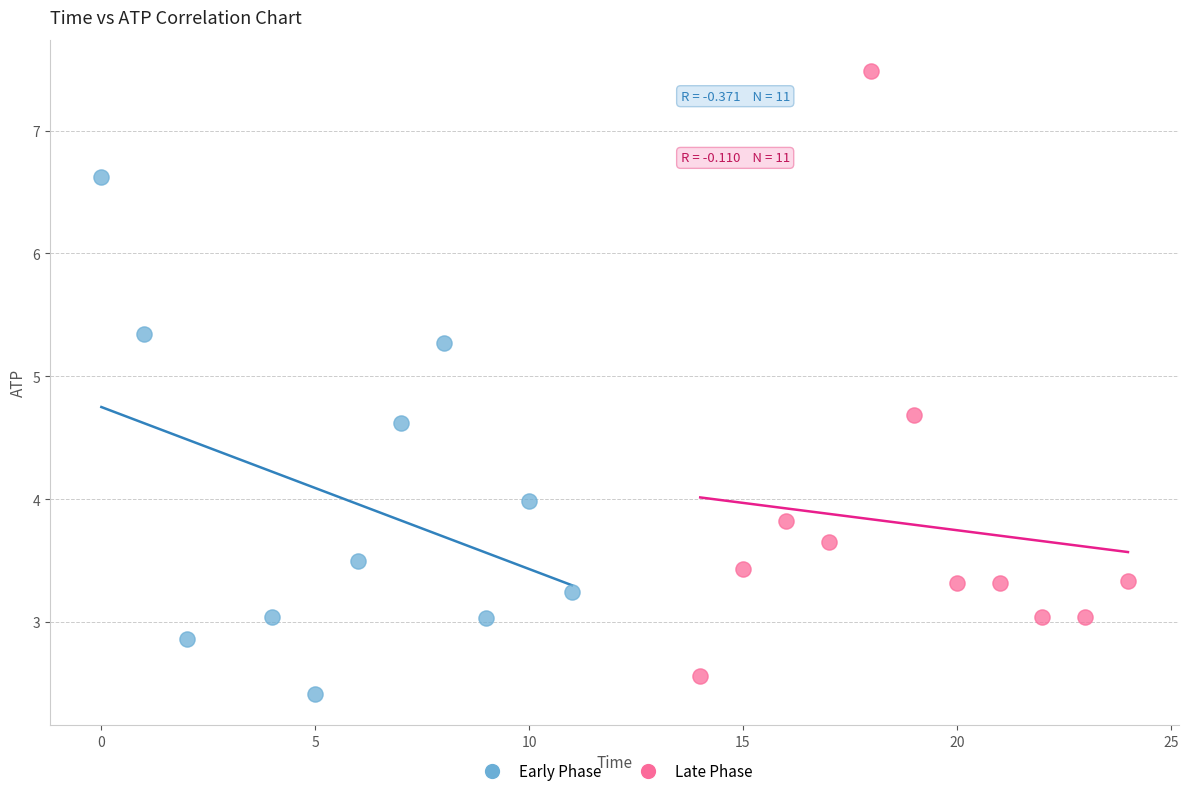

Which series has the largest Y range (max minus min)?

Late Phase